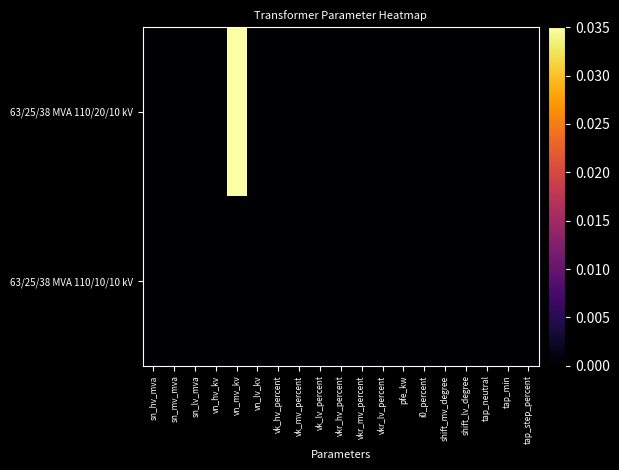

At how many categories does at least one series exceed 0?

1